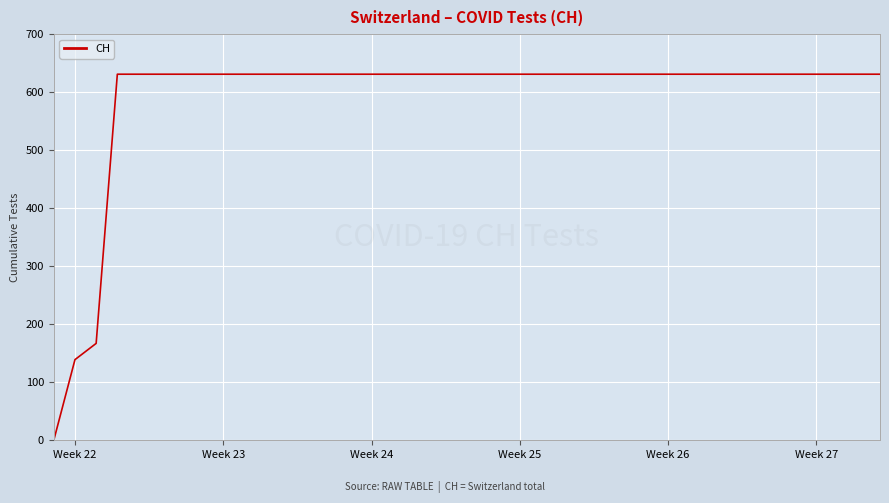

What is the difference between the maximum and minimum values?

631